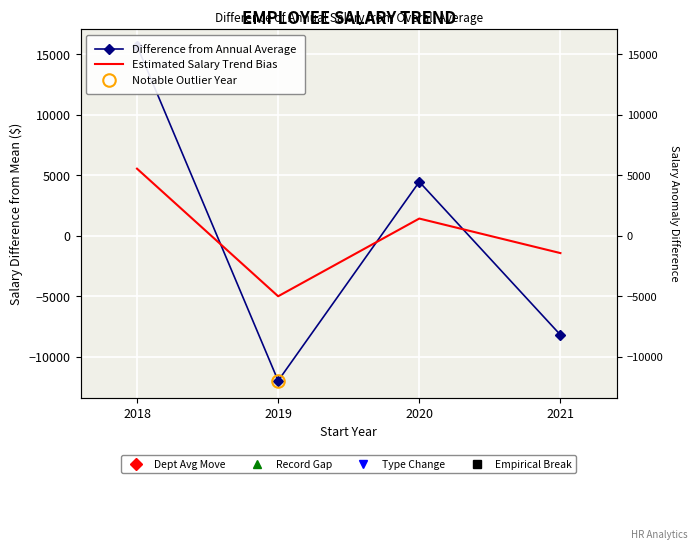

What is the minimum value for Difference from Annual Average?

-11992.6